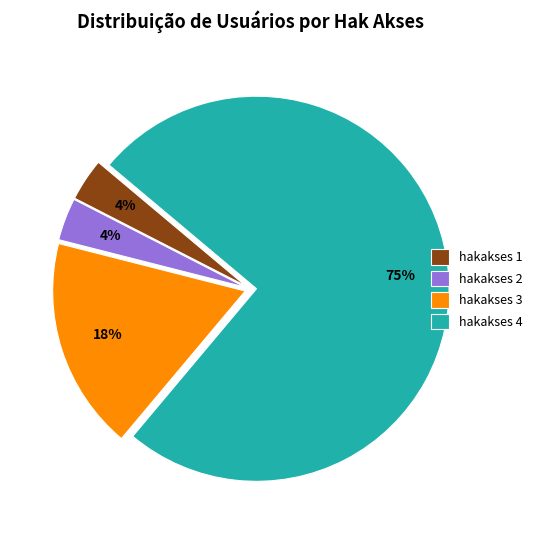

What is the largest slice in the pie chart?

hakakses 4